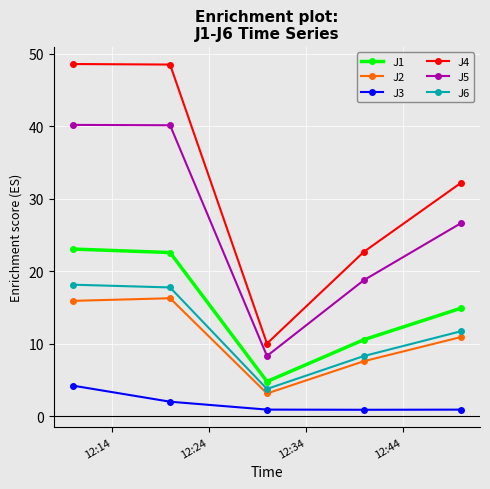

What is the difference between the maximum and minimum values in the J1 series?

18.3